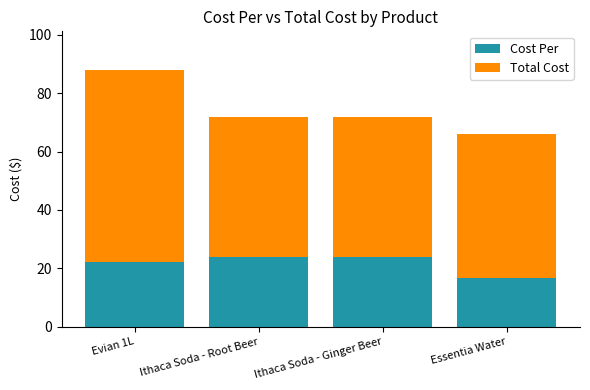

At which category is the sum across all series the highest?

Evian 1L